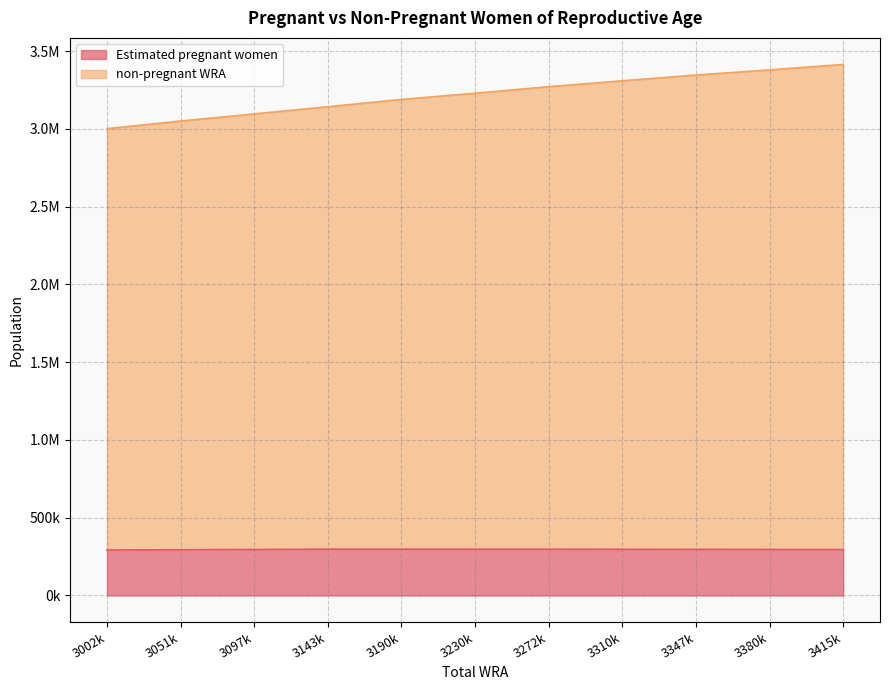

Count the number of categories in the chart.

11